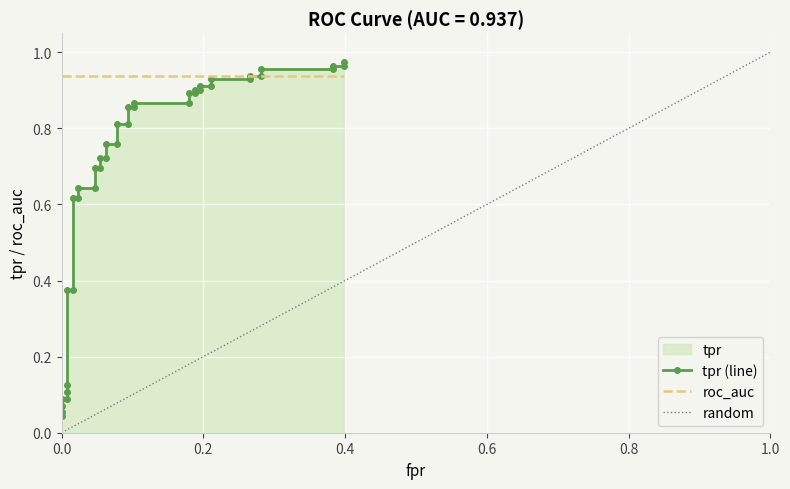

The chart shows a value of 0.0 at 0.4. True or false?

False